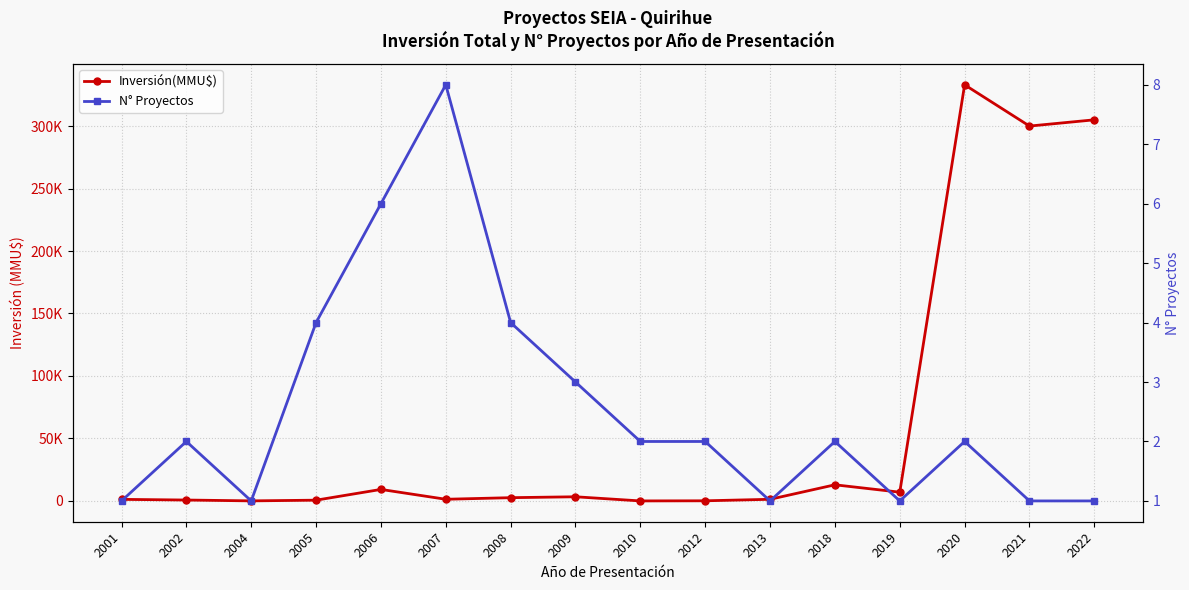

Is the value of N° Proyectos at 2009 greater than the value of Inversión(MMU$) at 2010?

Yes